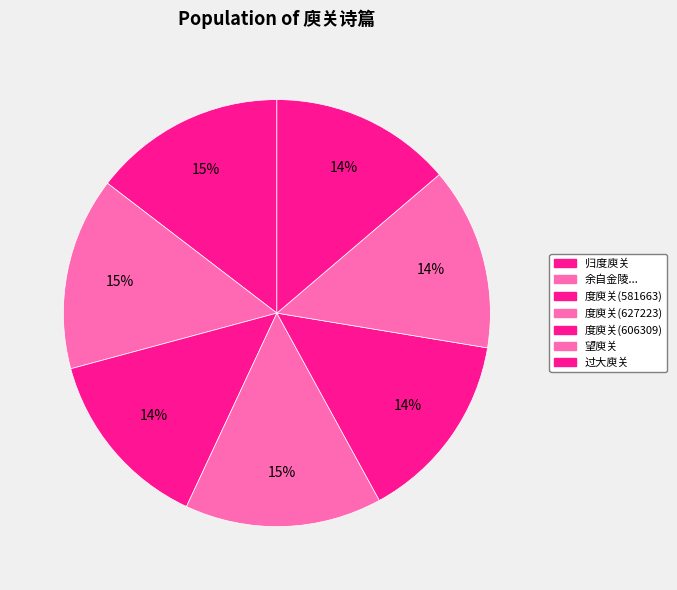

Count the number of slices in the pie.

7